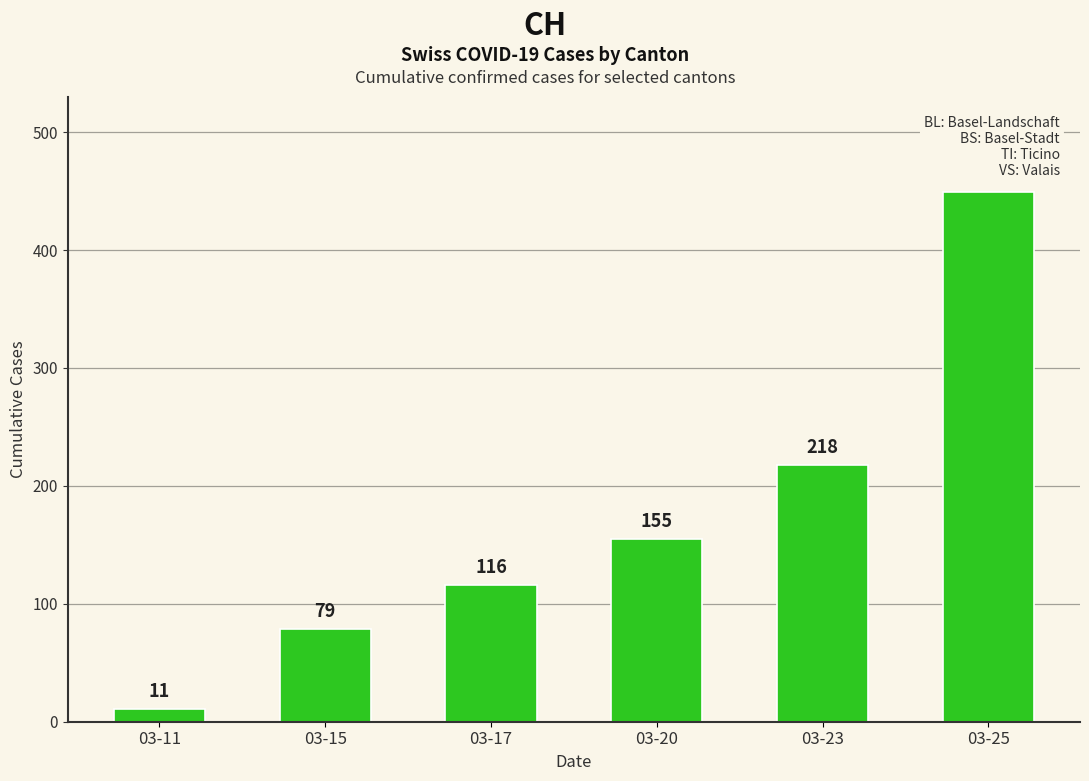

What is the sum of all values?

1028